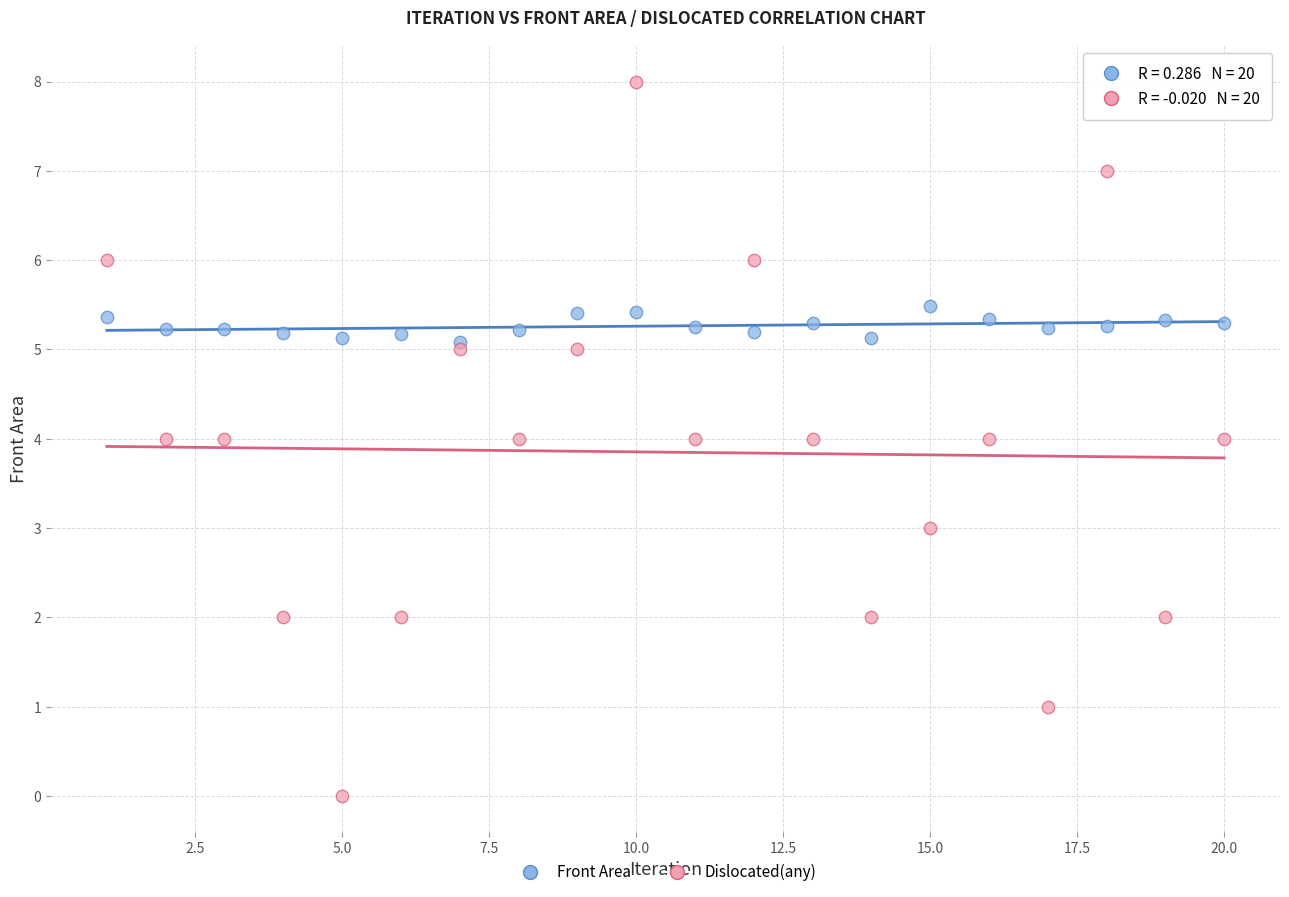

What are all the series names shown in the legend?

Front Area, Dislocated(any)